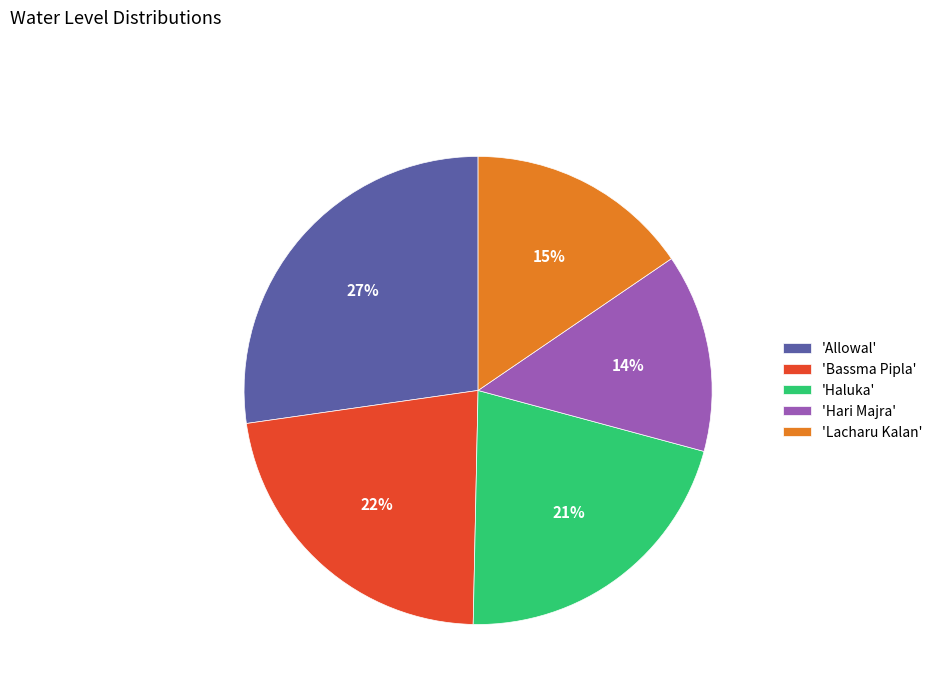

Which has a higher value, 'Bassma Pipla' or 'Allowal'?

'Allowal'